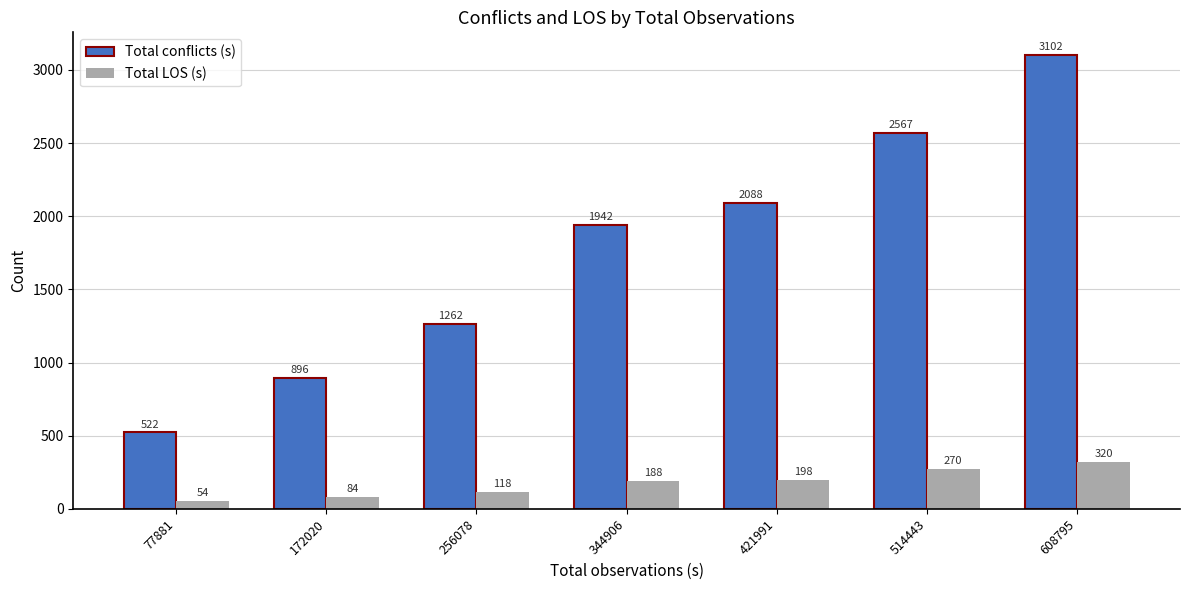

What is the spread (max minus min) of values at 256078?

1144